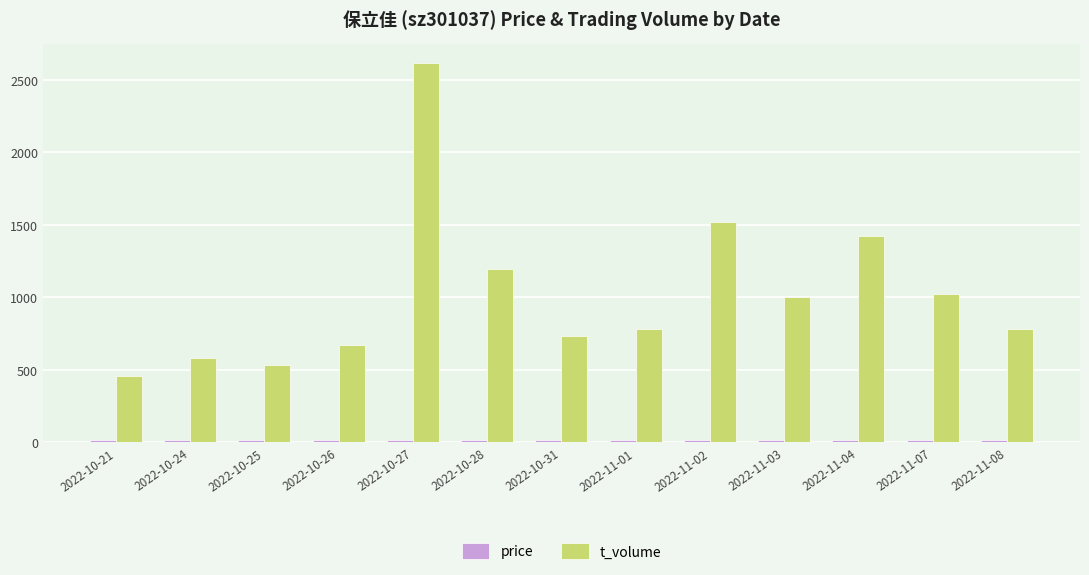

Is it true that t_volume equals 886.4 at 2022-10-24?

False